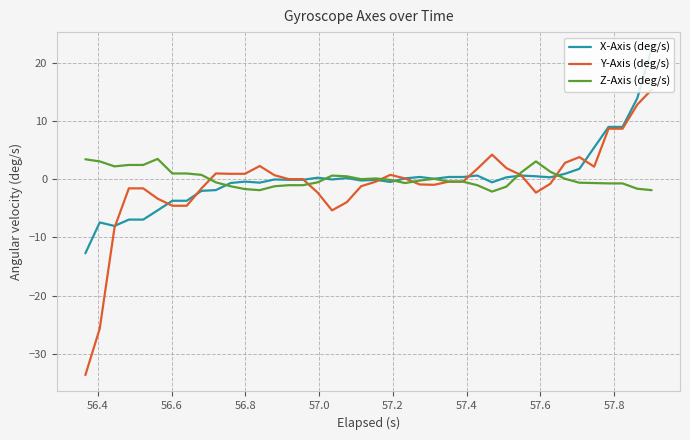

What is the maximum value for Z-Axis (deg/s)?

3.5